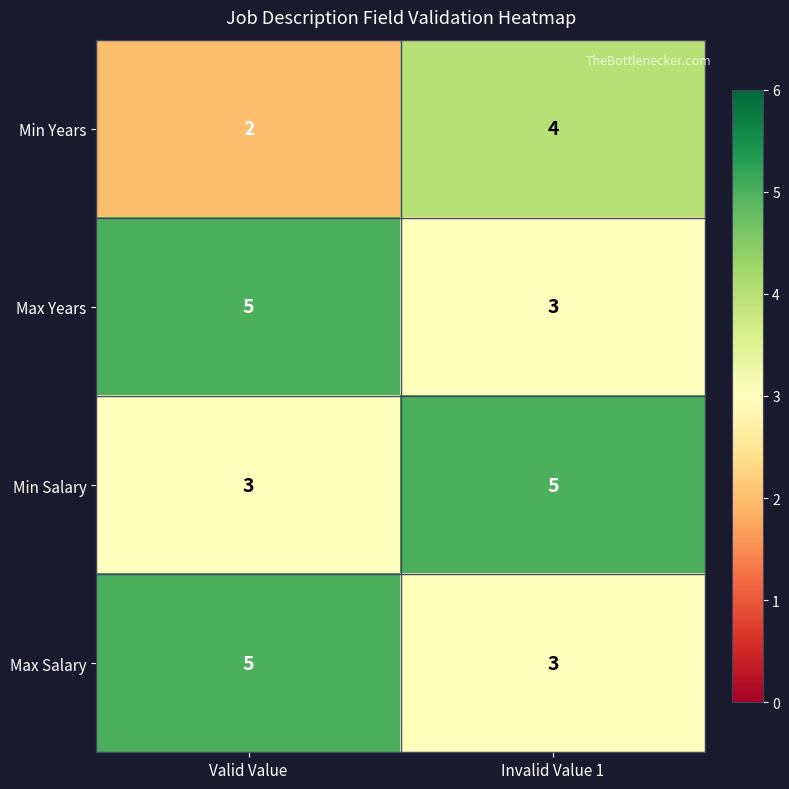

Is the value of Max Salary at Invalid Value 1 greater than the value of Max Years at Valid Value?

No